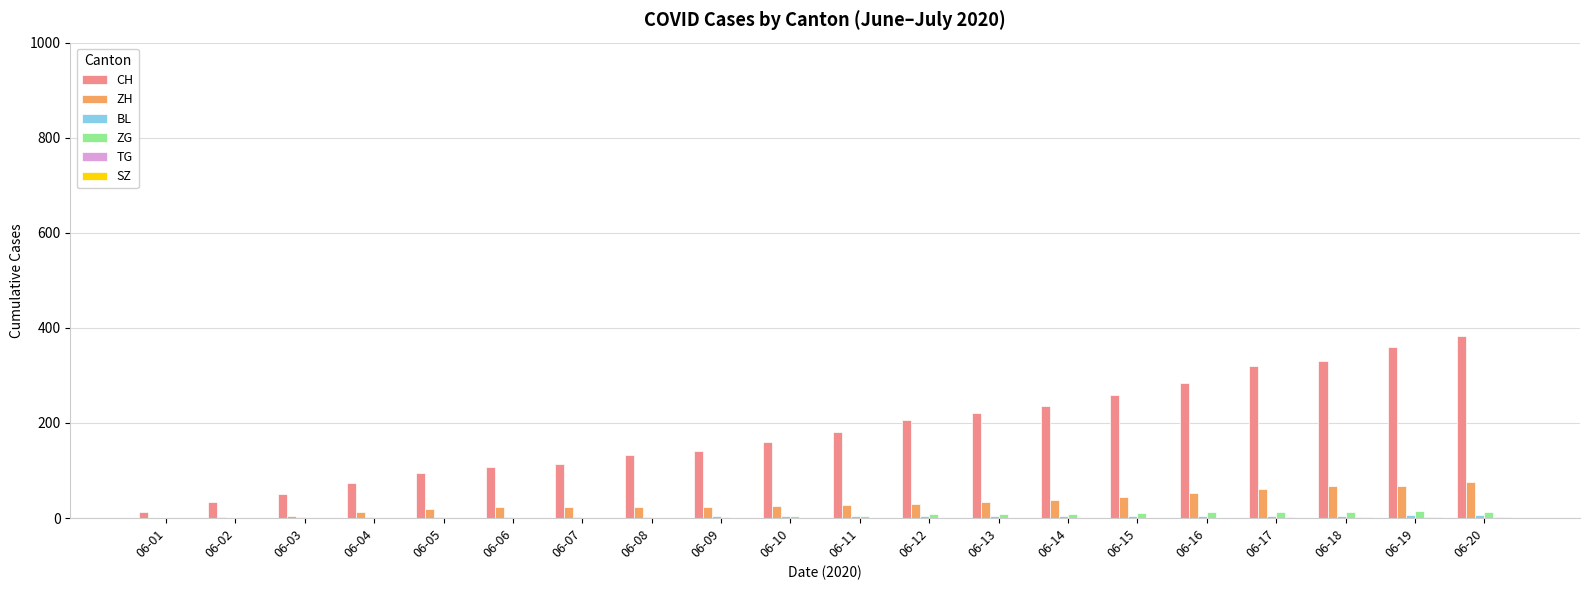

What is the sum of all CH values?

3699